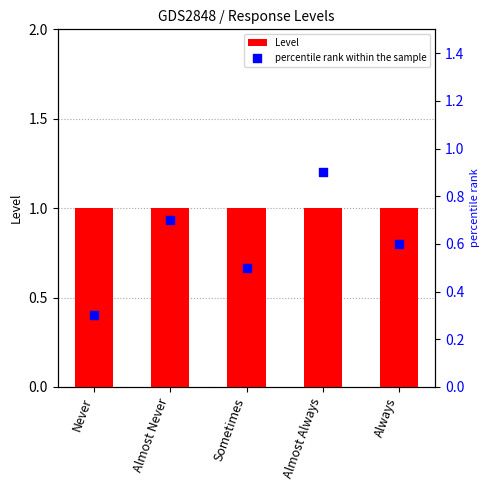

At how many categories does at least one series exceed 0?

5